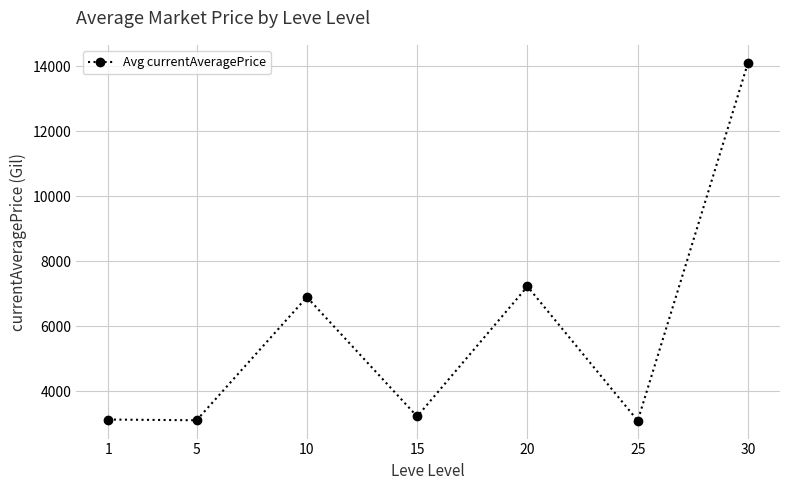

What is the difference between the maximum and minimum values?

11009.7